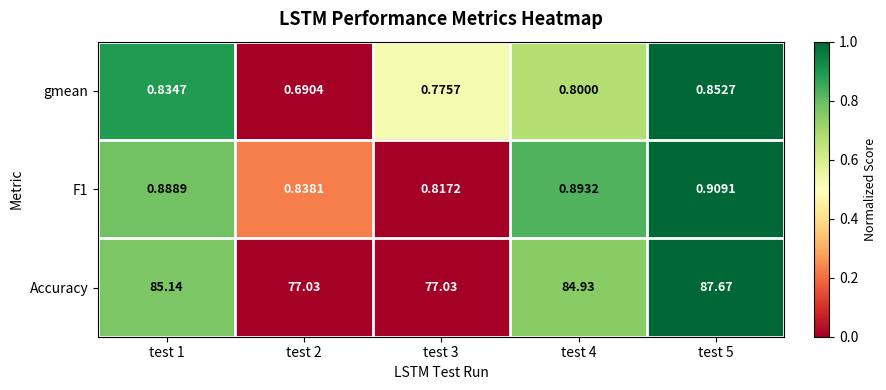

Is the value of gmean at test 2 greater than the value of F1 at test 5?

No